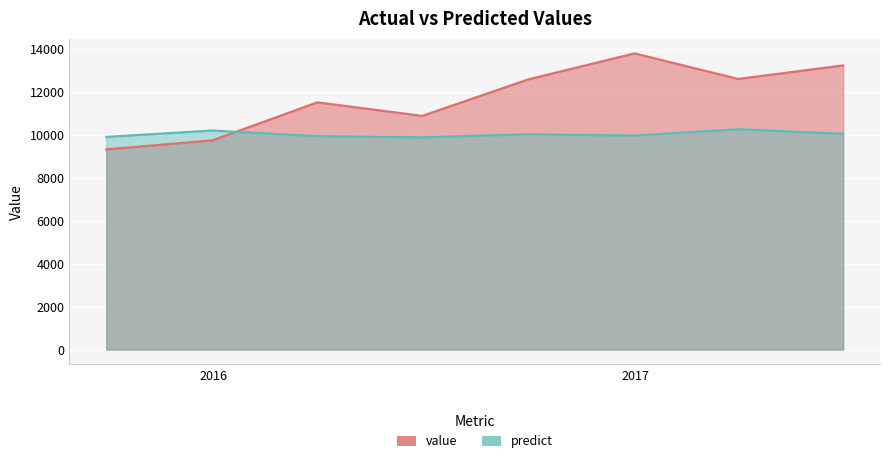

Rank the series by their average value, from lowest to highest.

predict, value